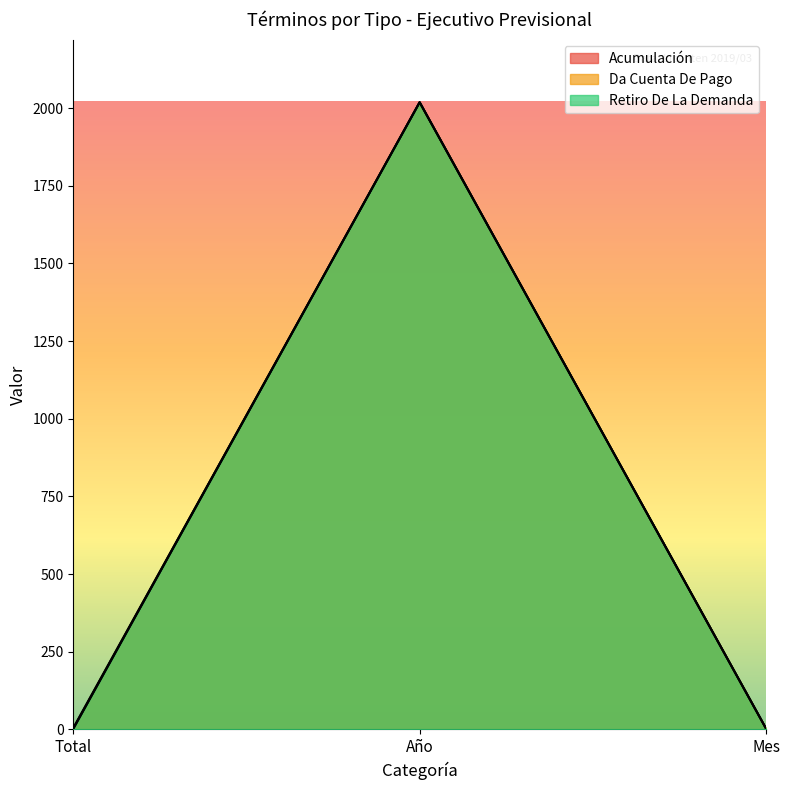

What is the value of the Retiro De La Demanda point at the 3rd from the left?

3